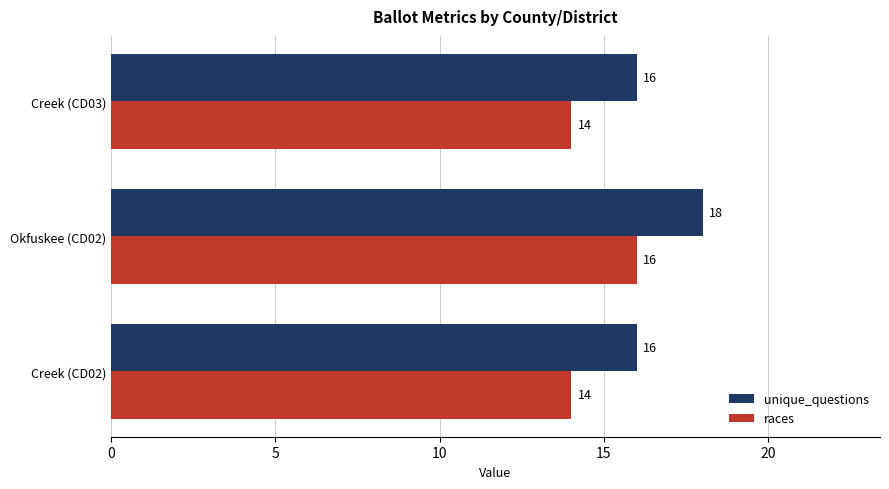

At how many categories does at least one series exceed 17?

1